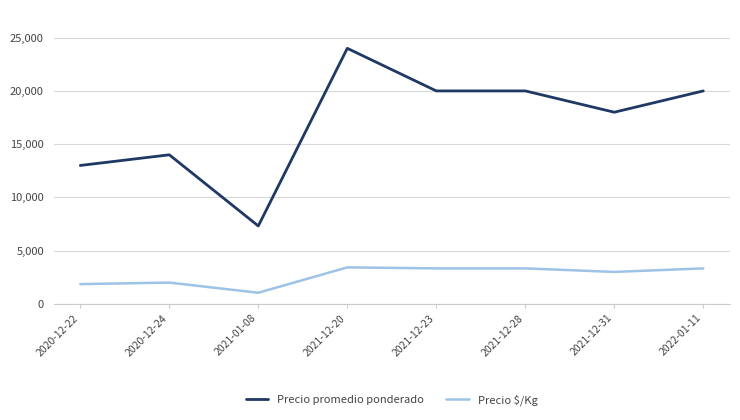

Between 2021-12-20 and 2022-01-11, which series saw the biggest shift?

Precio promedio ponderado